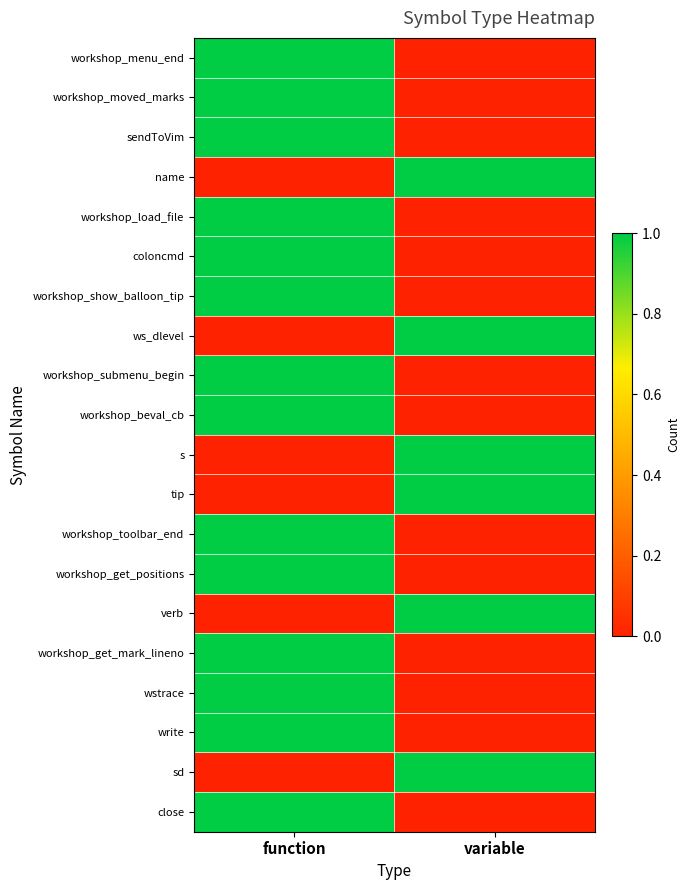

Reading left to right, extract all data points from this chart.

row_0: 1	0
row_1: 1	0
row_2: 1	0
row_3: 0	1
row_4: 1	0
row_5: 1	0
row_6: 1	0
row_7: 0	1
row_8: 1	0
row_9: 1	0
row_10: 0	1
row_11: 0	1
row_12: 1	0
row_13: 1	0
row_14: 0	1
row_15: 1	0
row_16: 1	0
row_17: 1	0
row_18: 0	1
row_19: 1	0